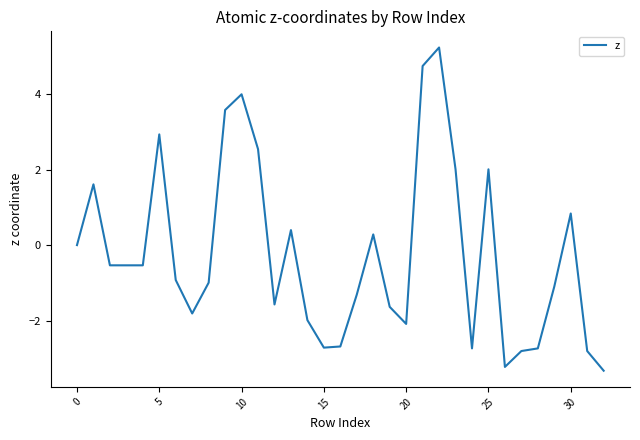

Reading left to right, list all the values displayed in this chart.

0.0	1.6	-0.5	-0.5	-0.5	2.9	-0.9	-1.8	-1.0	3.6	4.0	2.5	-1.6	0.4	-2.0	-2.7	-2.7	-1.3	0.3	-1.6	-2.1	4.7	5.2	2.0	-2.7	2.0	-3.2	-2.8	-2.7	-1.1	0.8	-2.8	-3.3